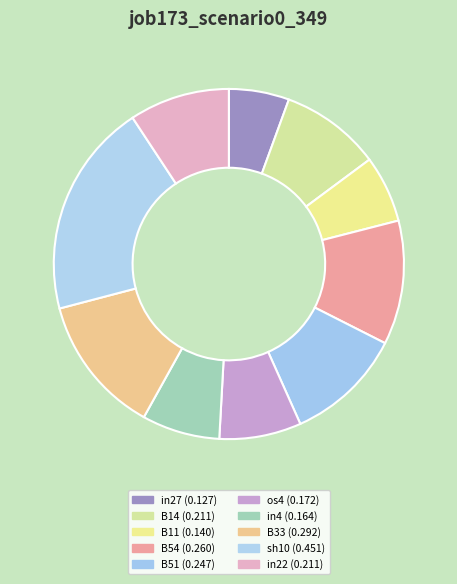

What is the smallest slice in the pie chart?

in27